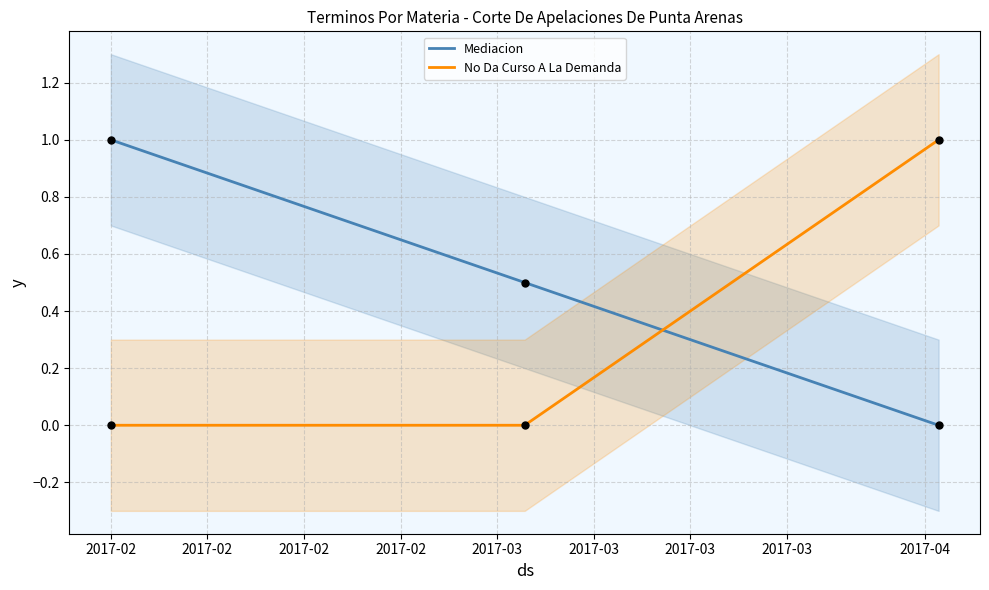

Which series reaches the maximum Y coordinate?

Mediacion